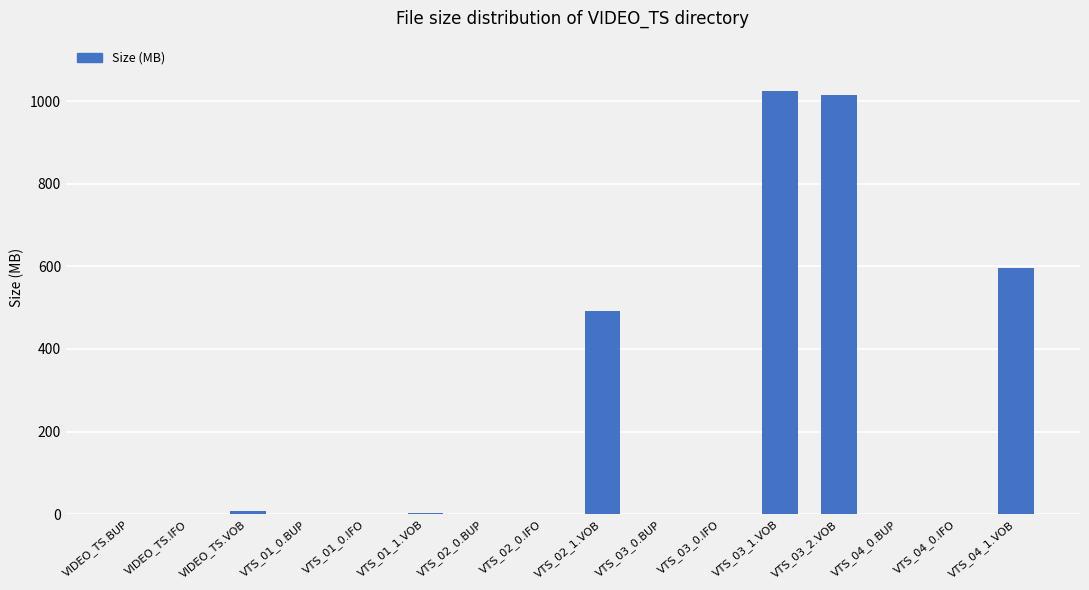

What is the maximum value shown in the chart?

1024.0